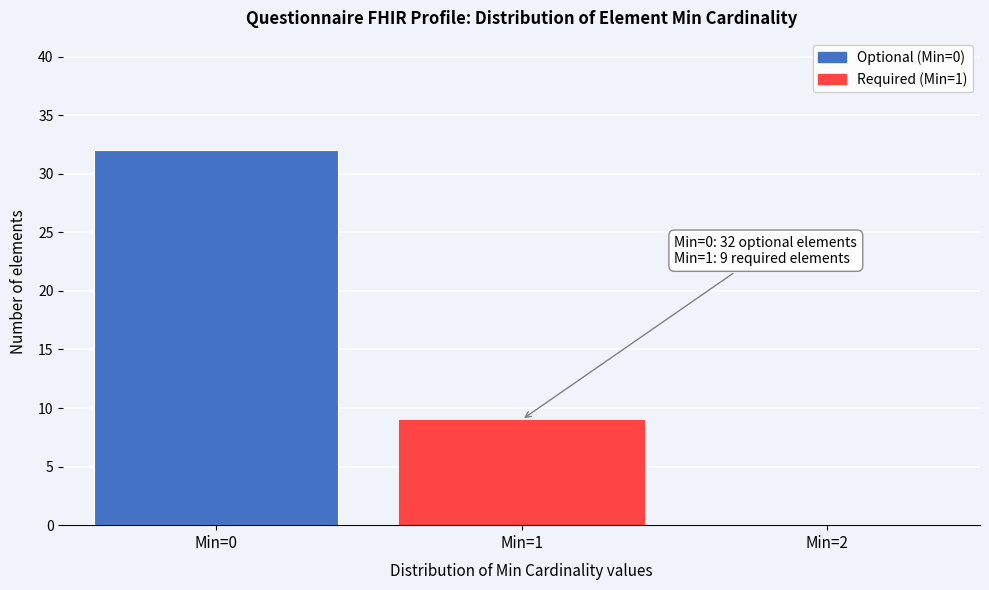

Over which range of the x-axis is the bar tallest?

-0.5 to 0.5